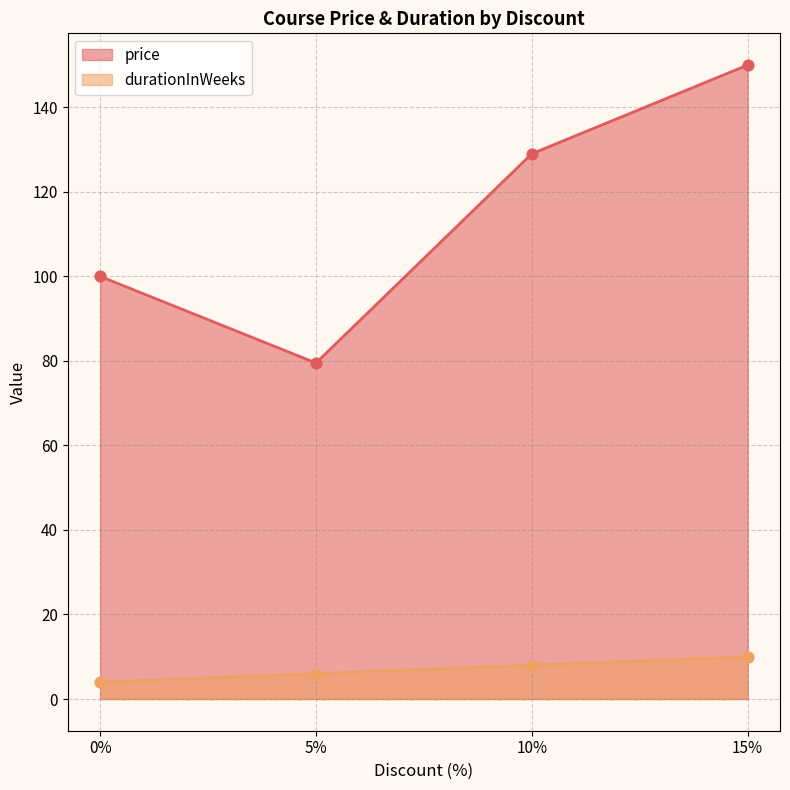

Which series contains the highest Y value?

price